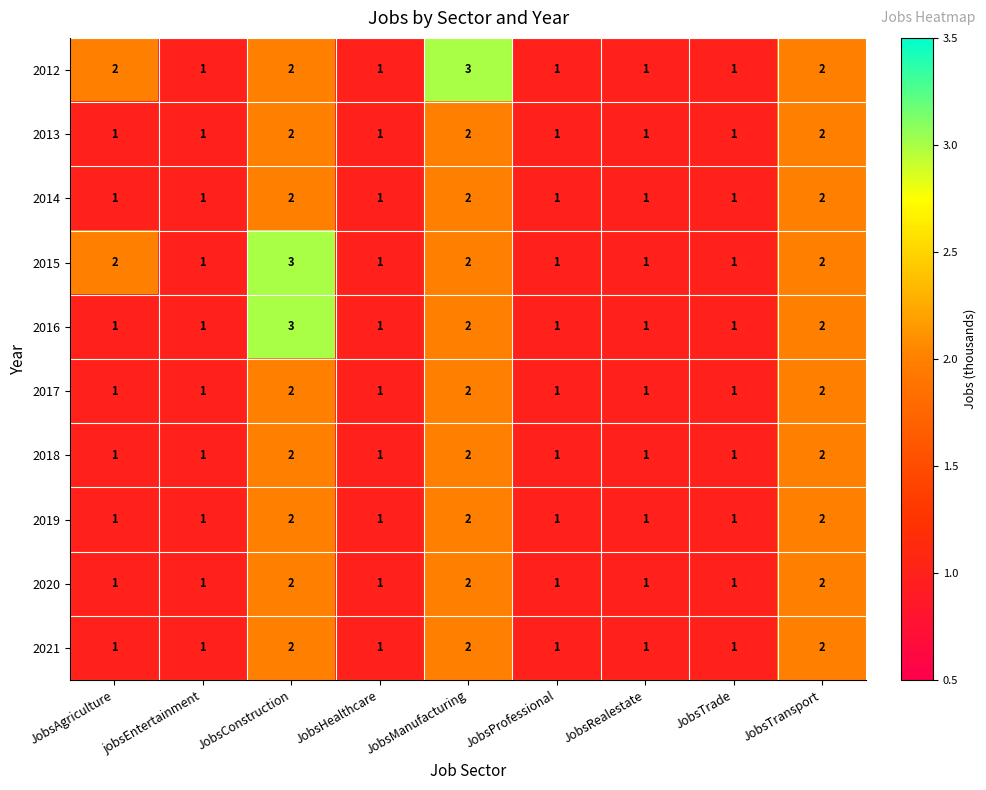

Between JobsManufacturing and JobsRealestate, which series saw the biggest shift?

2012